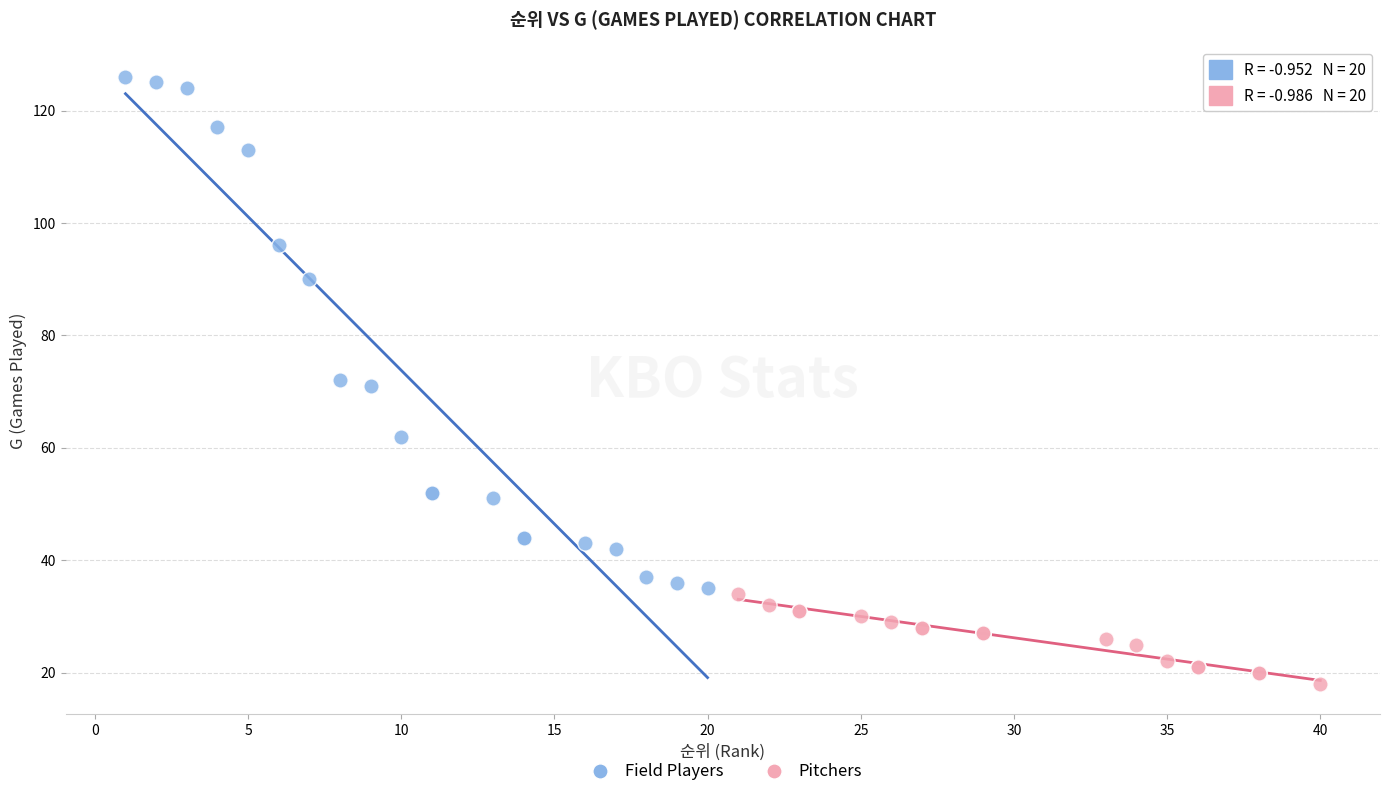

Which series has the widest spread of Y values?

Field Players